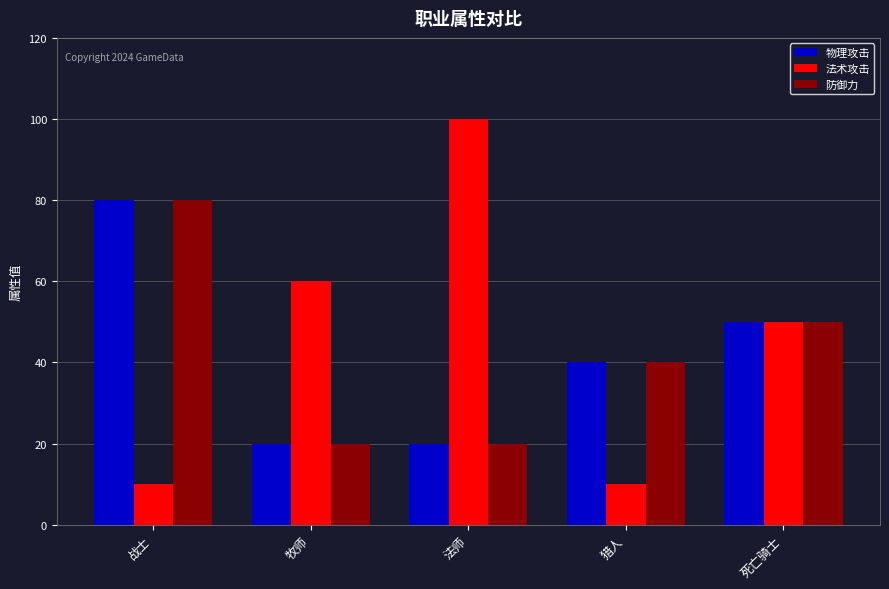

Which series has the widest spread of values?

法术攻击